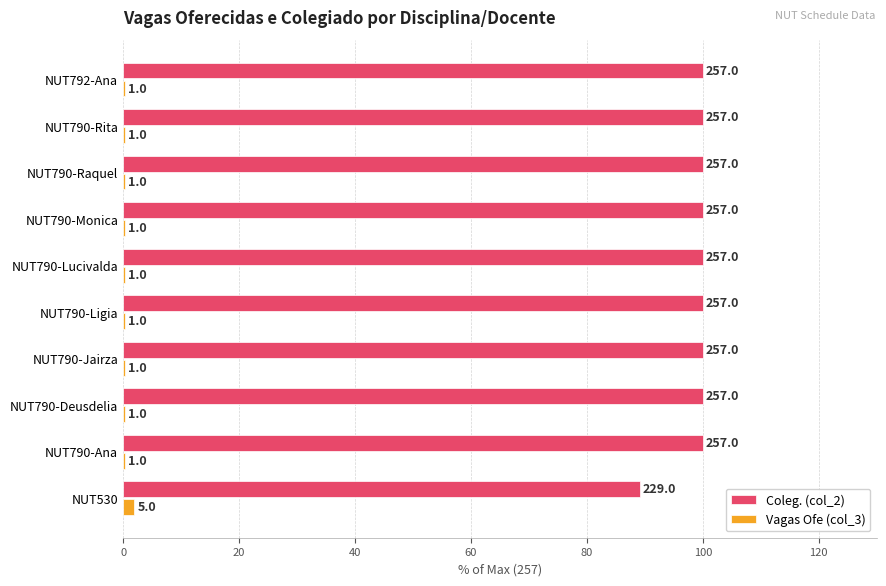

What are all the series names shown in the legend?

Coleg. (col_2), Vagas Ofe (col_3)